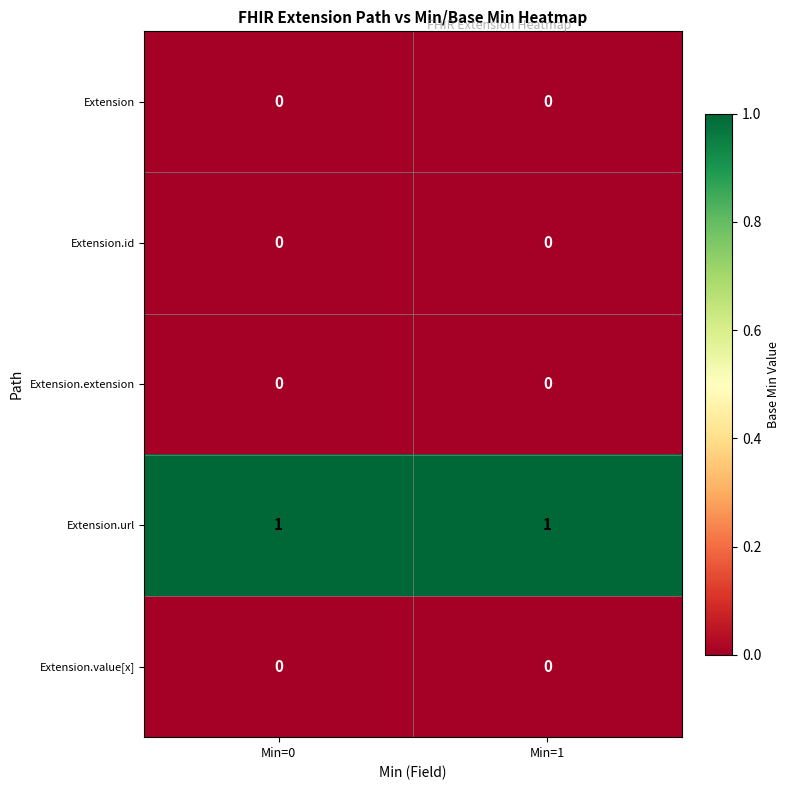

True or false: Extension.extension has a value of 0 at Min=0.

True